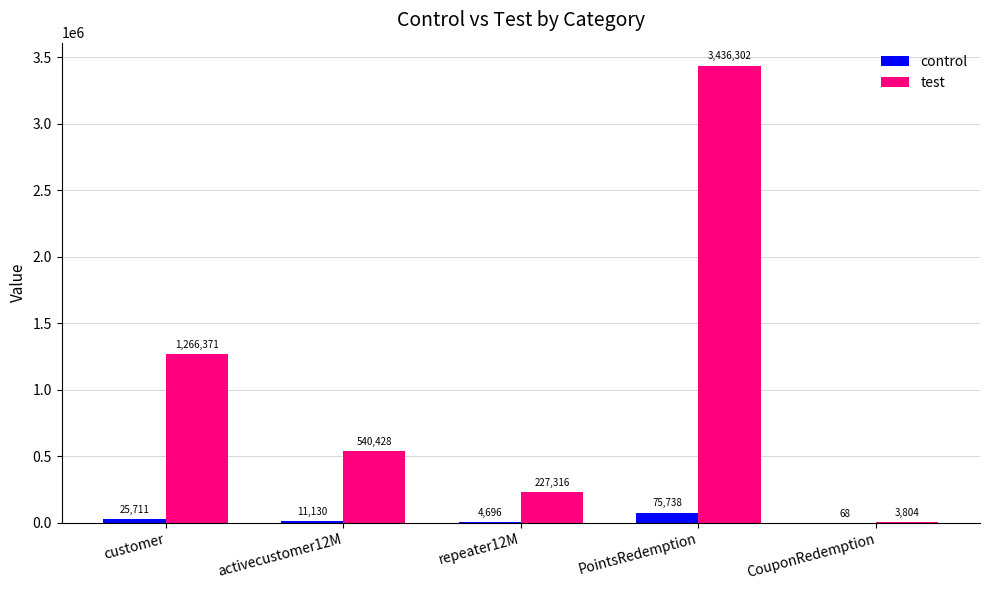

How many data points does each series have?

5